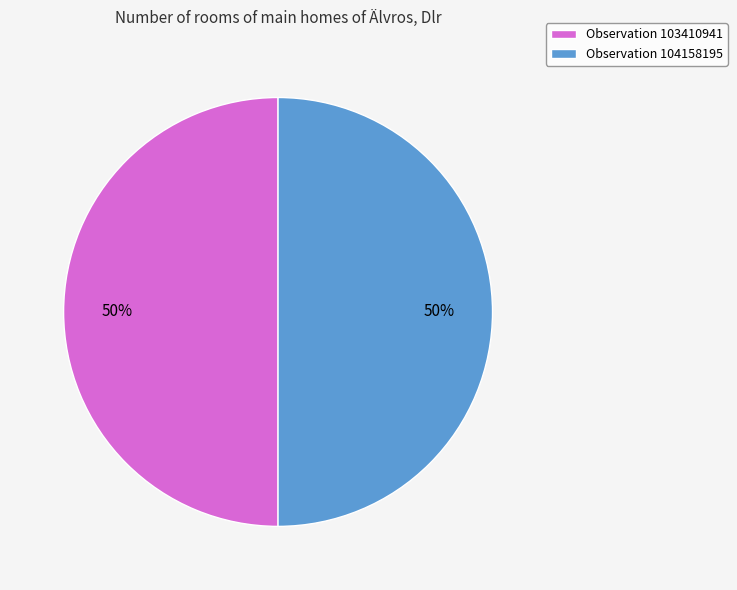

Count the number of slices in the pie.

2